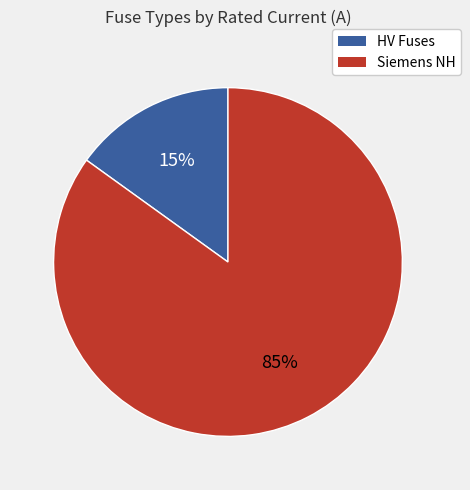

To the nearest percent, what is the average slice percentage?

50%